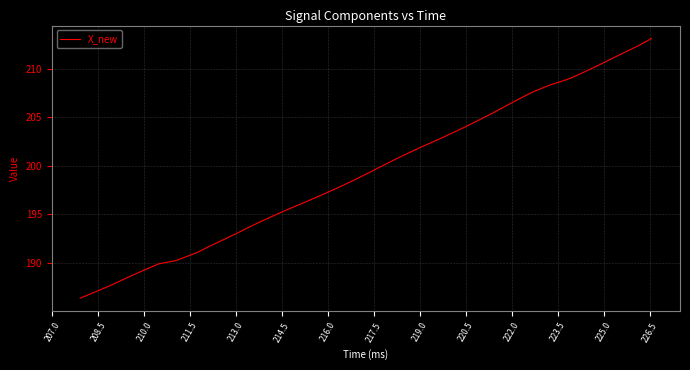

What is the average value?

200.0